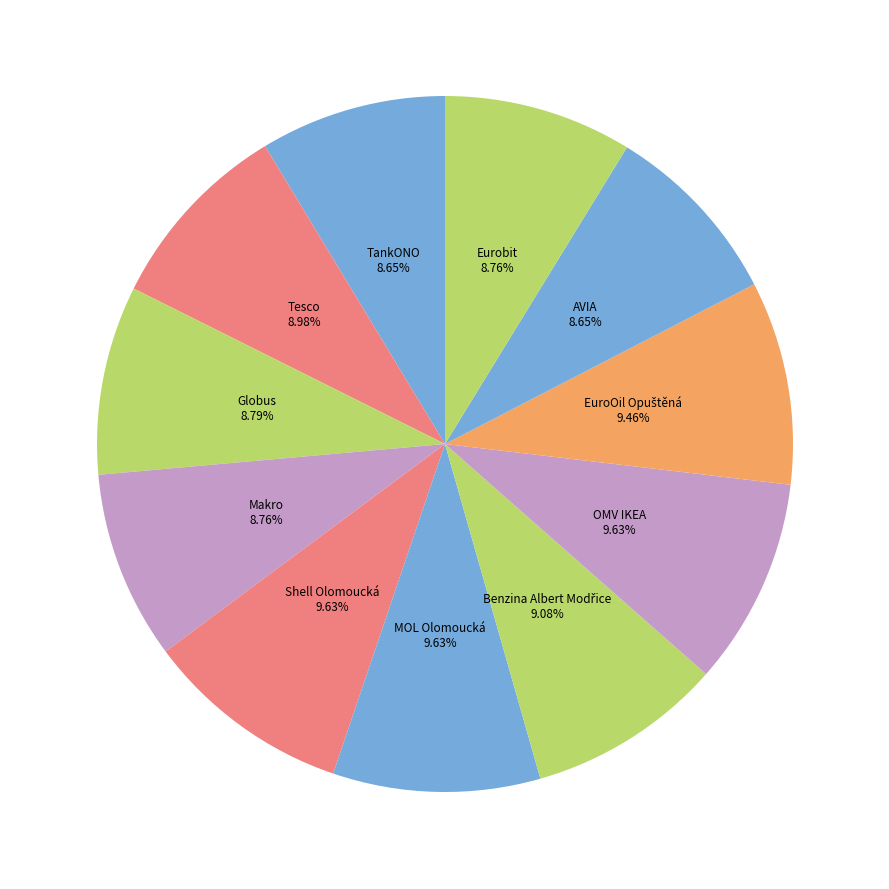

Which has a higher value, Eurobit or OMV IKEA?

OMV IKEA